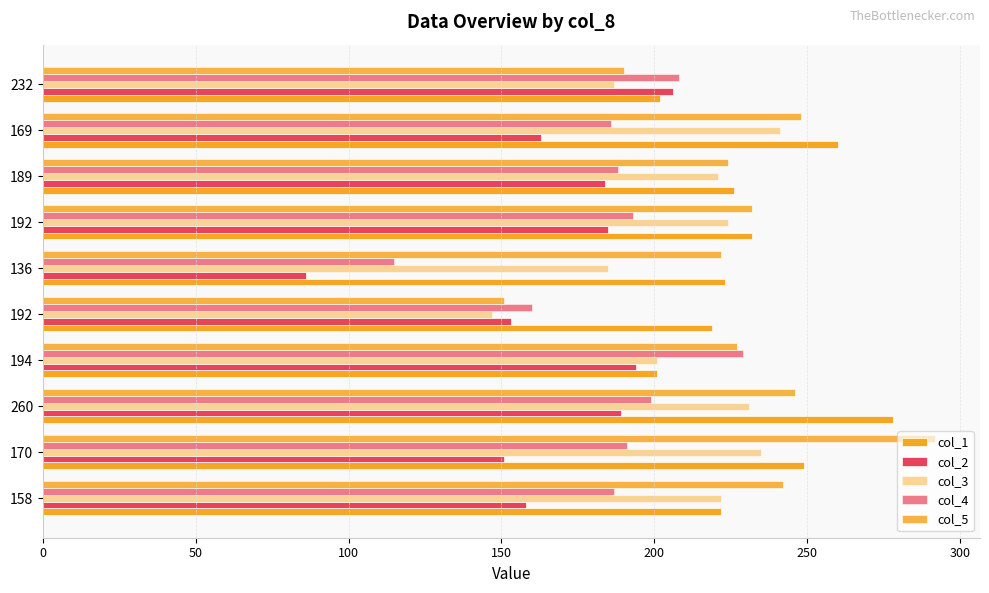

How many data points in col_3 are less than 222?

5